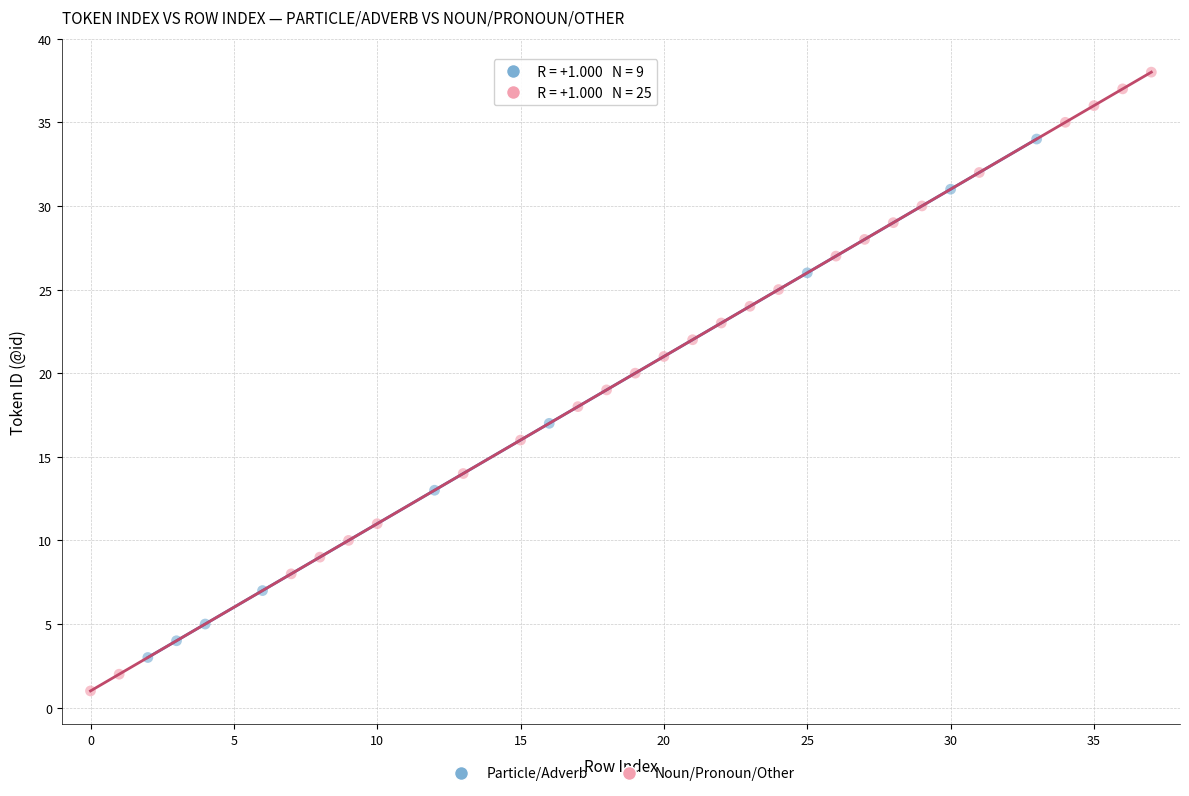

Which series contains the highest Y value?

Noun/Pronoun/Other